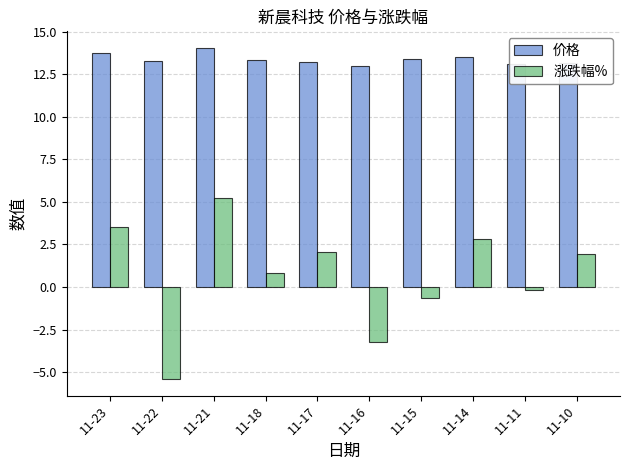

Is the value of 价格 at 11-18 greater than the value of 涨跌幅% at 11-10?

Yes